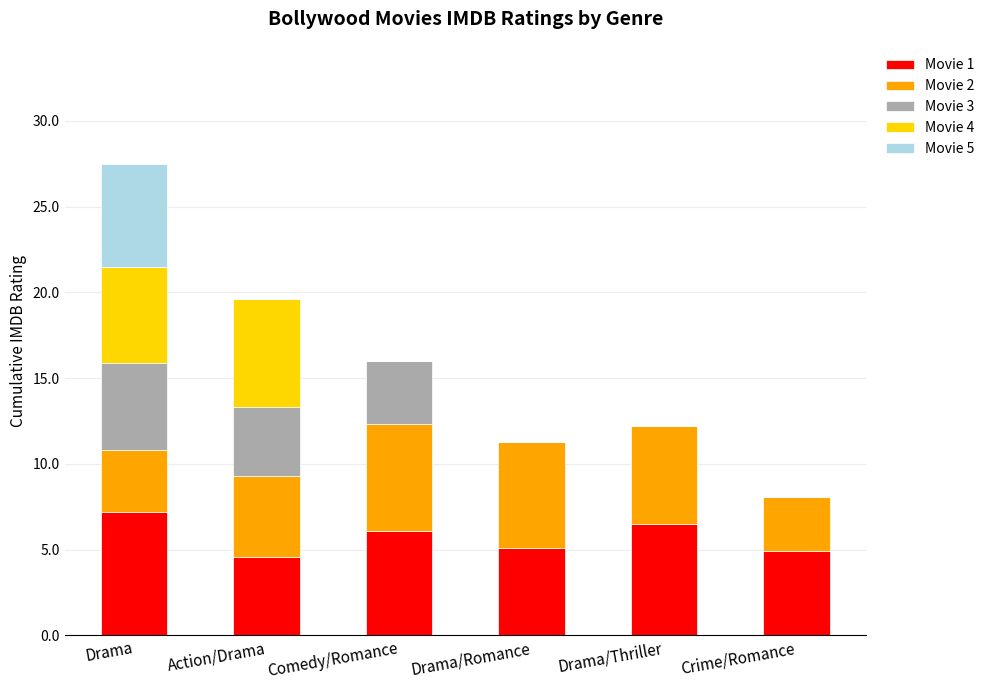

Reading left to right, list the values for the Movie 1 series.

Drama=7.2	Action/Drama=4.6	Comedy/Romance=6.1	Drama/Romance=5.1	Drama/Thriller=6.5	Crime/Romance=4.9